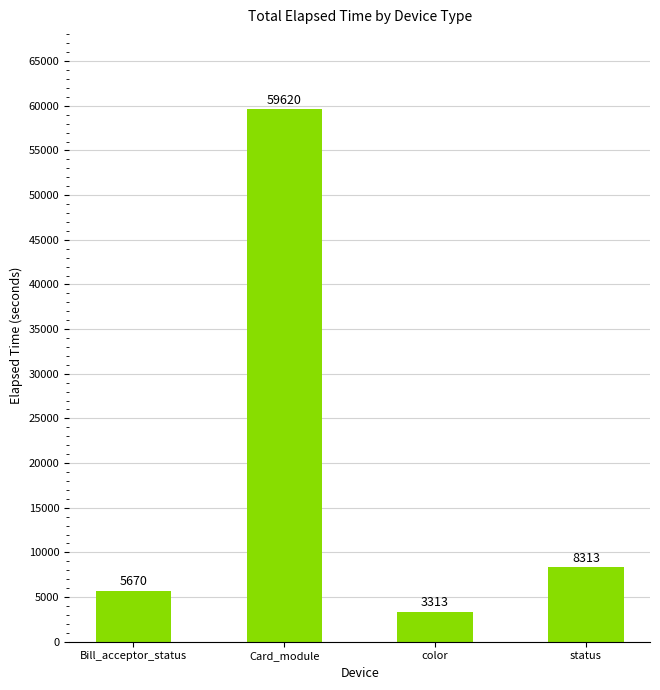

How many data points does each series have?

4